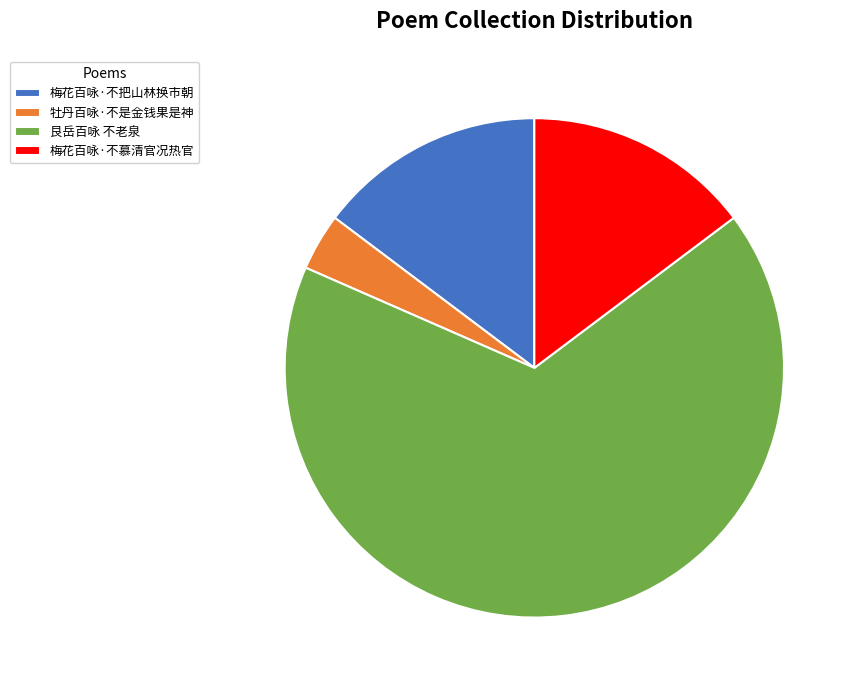

Do 梅花百咏·不慕清官况热官 and 梅花百咏·不把山林换市朝 together represent more than half of the pie?

No